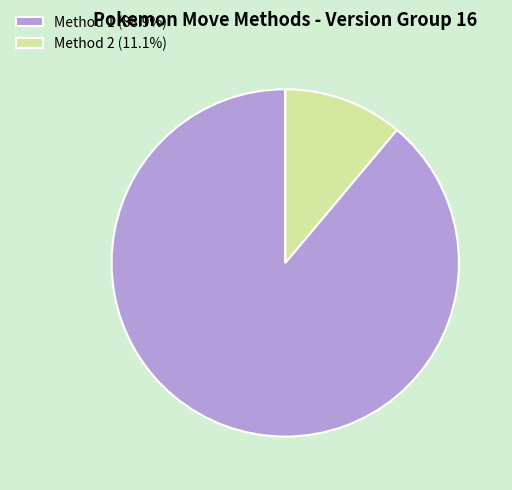

How many segments does this pie chart have?

2